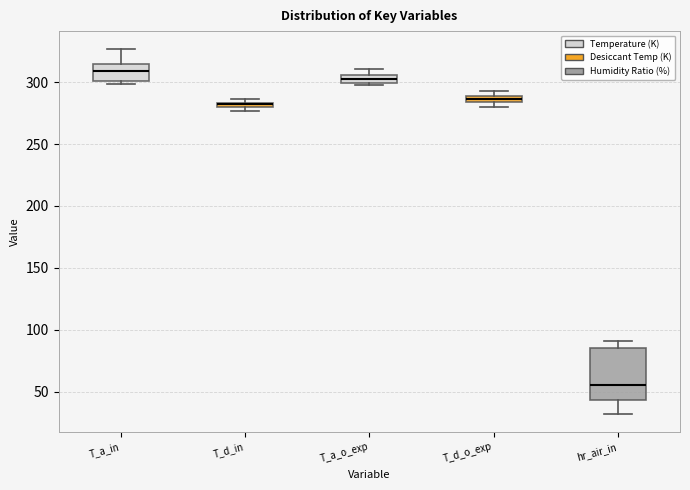

Which box is the tallest, from its lower edge to its upper edge?

hr_air_in